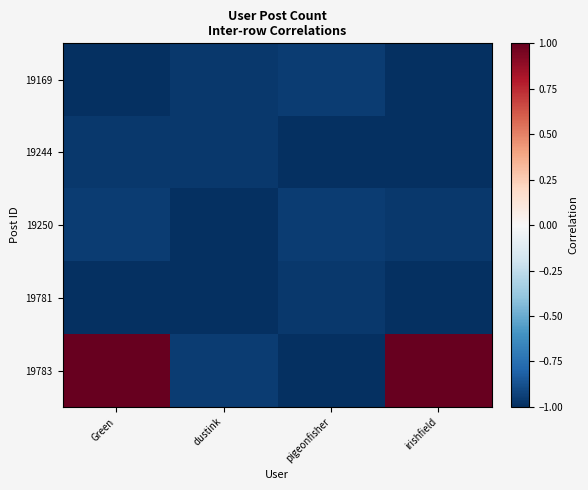

Reading left to right, list all the values displayed in this chart.

19169: Green=-1.0	dustink=-1.0	pigeonfisher=-0.9	irishfield=-1.0
19244: Green=-1.0	dustink=-1.0	pigeonfisher=-1.0	irishfield=-1.0
19250: Green=-0.9	dustink=-1.0	pigeonfisher=-0.9	irishfield=-1.0
19781: Green=-1.0	dustink=-1.0	pigeonfisher=-1.0	irishfield=-1.0
19783: Green=1.0	dustink=-0.9	pigeonfisher=-1.0	irishfield=1.0